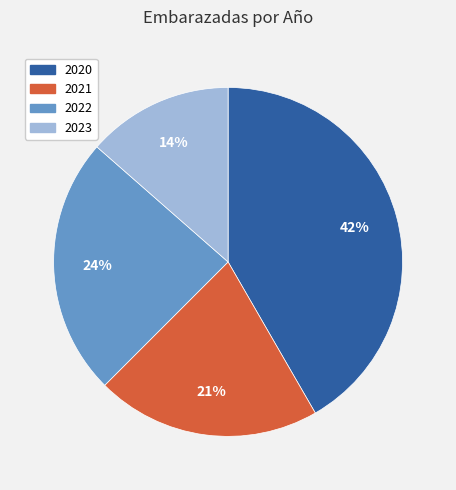

Combined, do 2022 and 2023 account for over 50%?

No